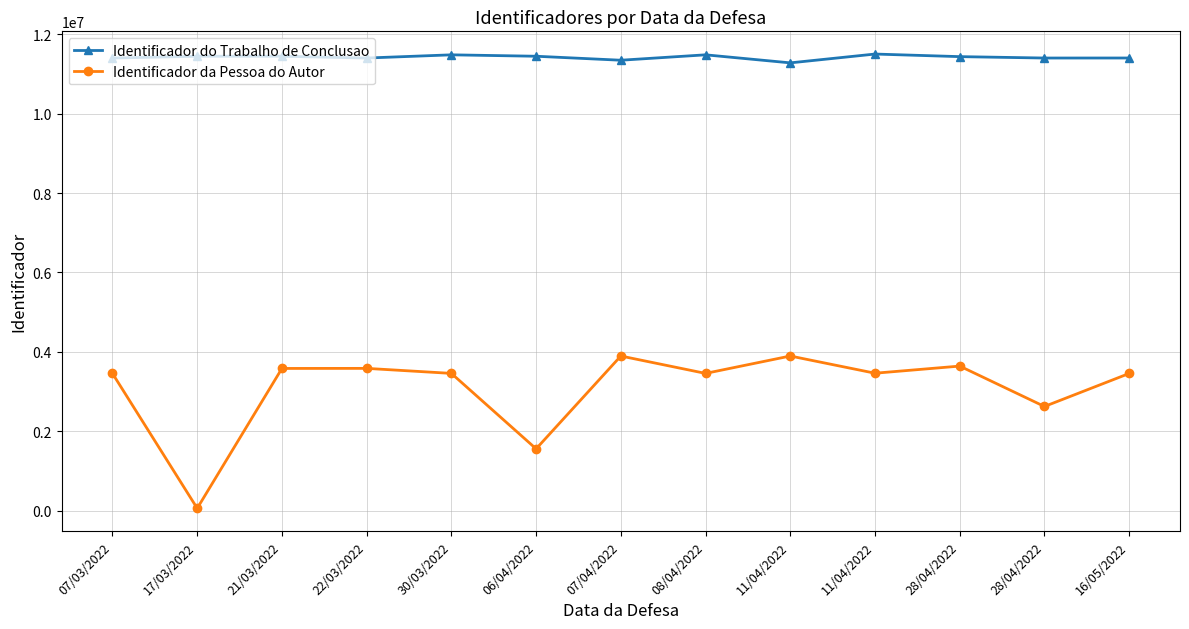

Which has a higher value, 17/03/2022 or 11/04/2022?

11/04/2022